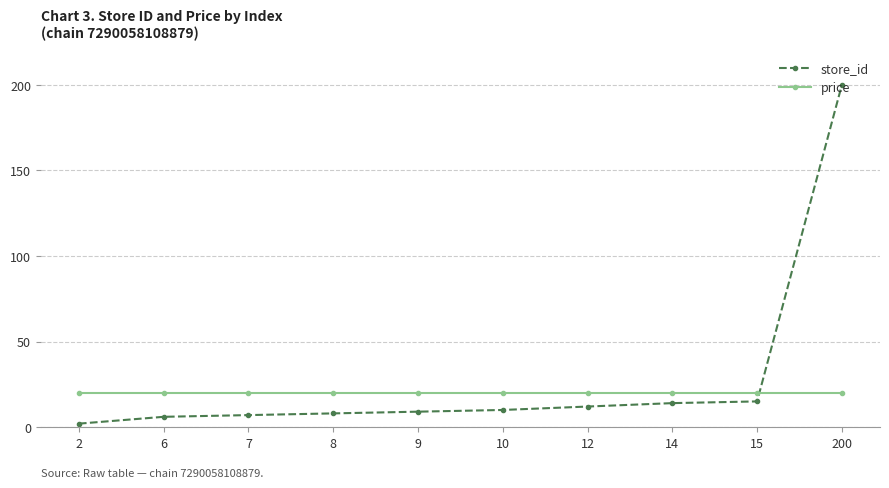

What is the value of the store_id point at the 2nd from the left?

6.0